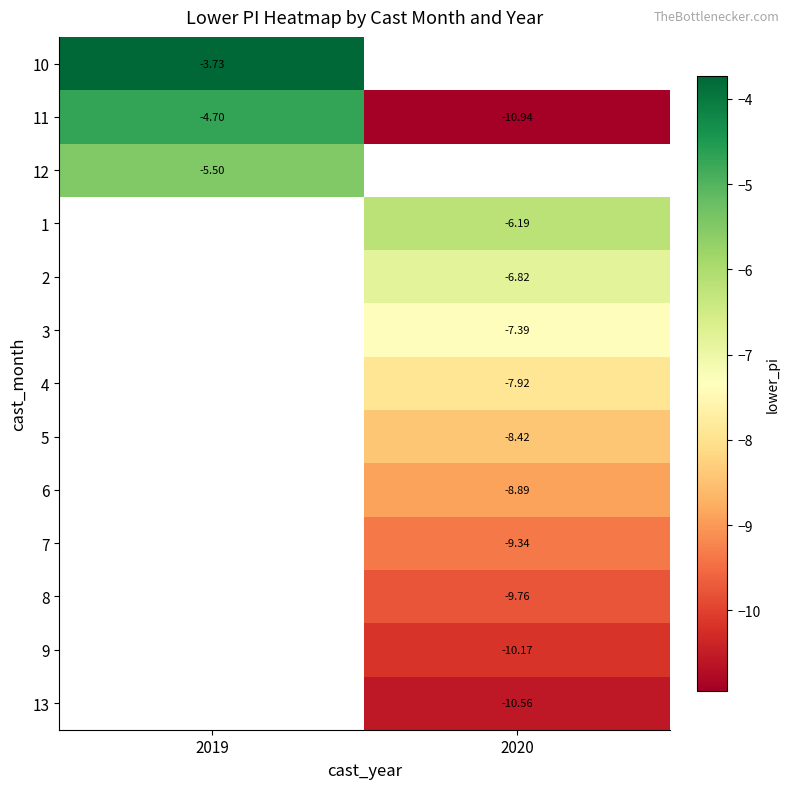

Which category has the highest value across all series?

2019